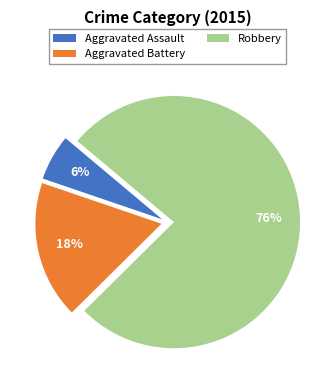

Which slice is the smallest?

Aggravated Assault